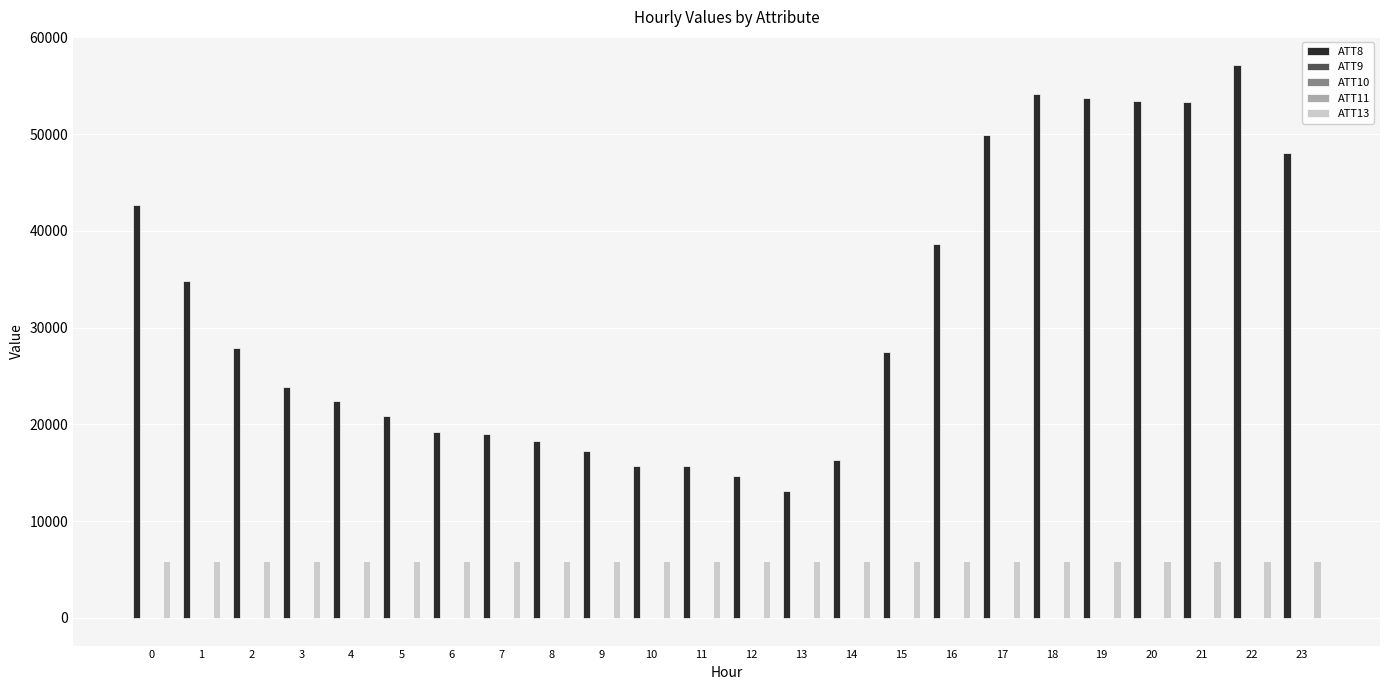

Are the bars grouped side by side (vs. stacked)?

Yes